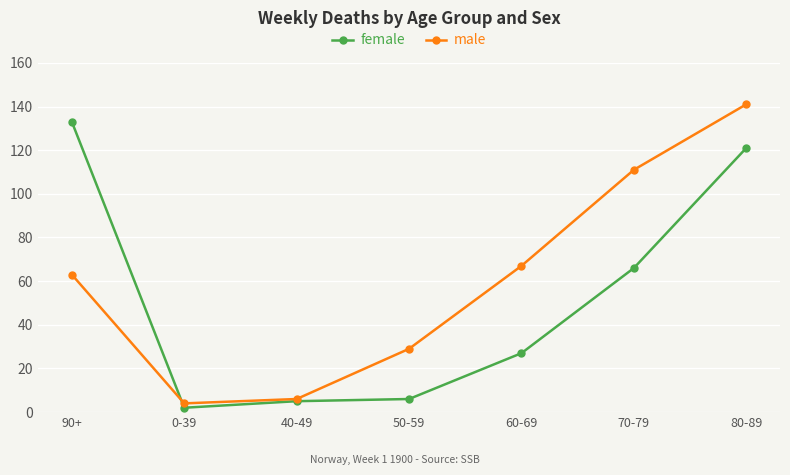

What is the value of the female point at the 4th from the left?

6